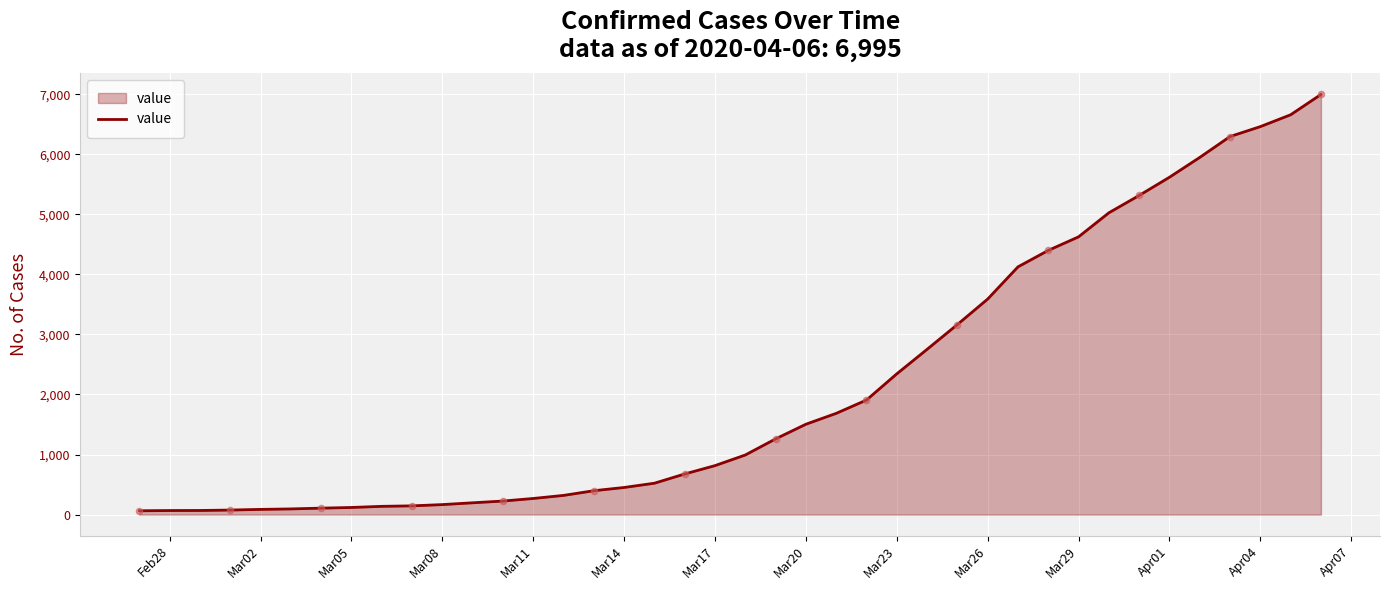

What is the greatest value displayed?

6995